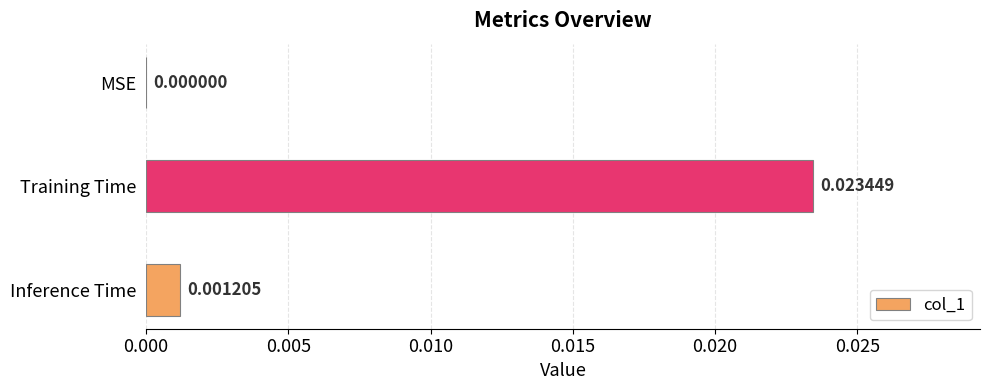

Which label corresponds to the largest value in the chart?

Training Time